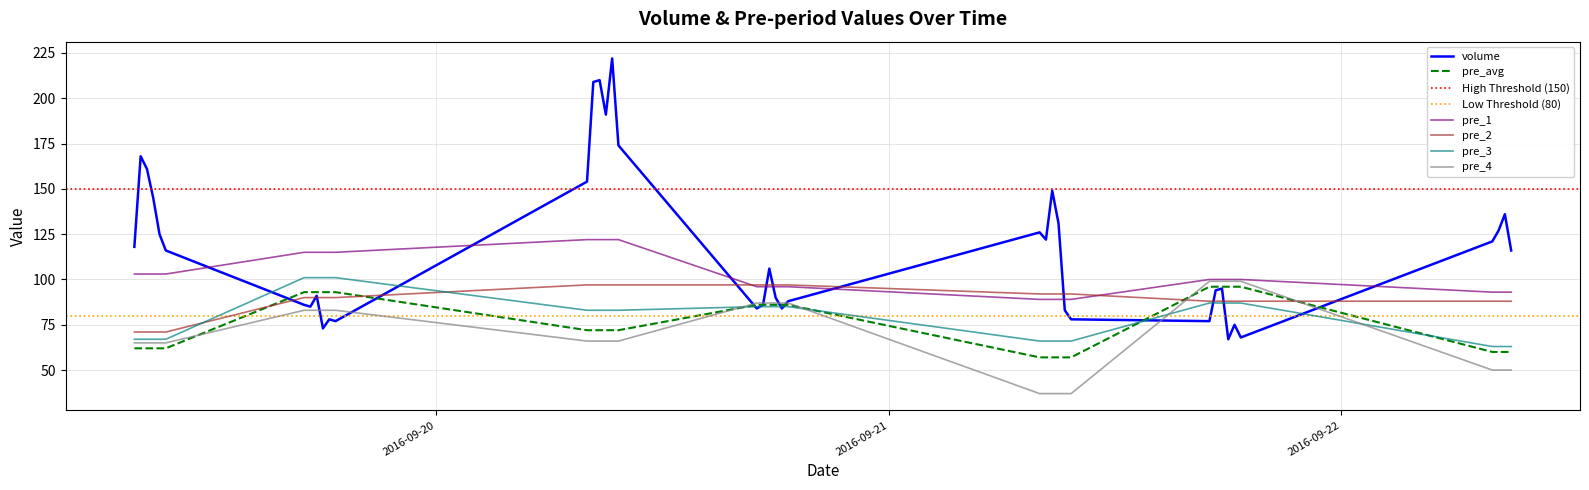

Where do pre_2 and volume first cross each other?

2016-09-19 09:40:00 and 2016-09-19 17:00:00